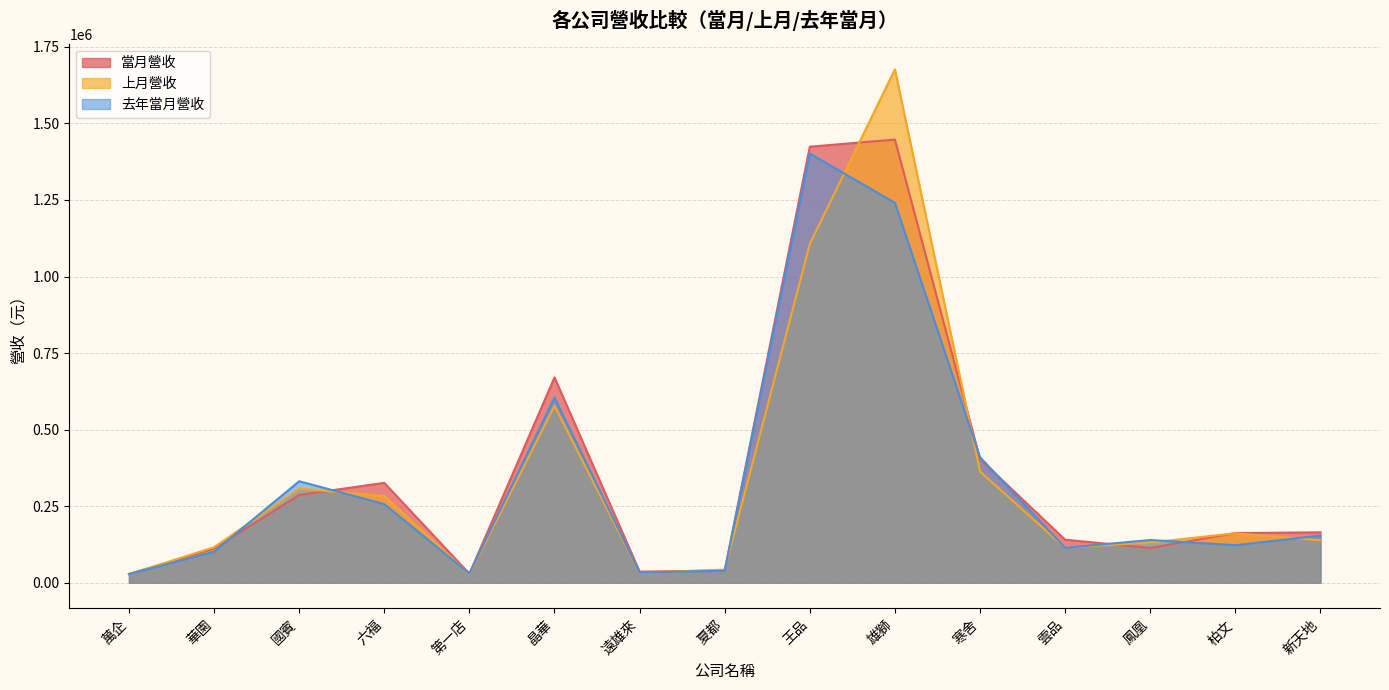

Reading left to right, list all the values displayed in this chart.

當月營收: 萬企=28381	華園=111288	國賓=286788	六福=326104	第一店=29274	晶華=670515	遠雄來=36266	夏都=39841	王品=1423923	雄獅=1447148	寒舍=403803	雲品=140578	鳳凰=113604	柏文=162210	新天地=164545
上月營收: 萬企=27609	華園=116025	國賓=307499	六福=282866	第一店=27931	晶華=577668	遠雄來=32337	夏都=42842	王品=1106349	雄獅=1676360	寒舍=362954	雲品=114359	鳳凰=131277	柏文=161442	新天地=138622
去年當月營收: 萬企=28481	華園=101272	國賓=331430	六福=256754	第一店=30030	晶華=604343	遠雄來=33382	夏都=39384	王品=1401366	雄獅=1240486	寒舍=409957	雲品=113838	鳳凰=139544	柏文=122557	新天地=153972